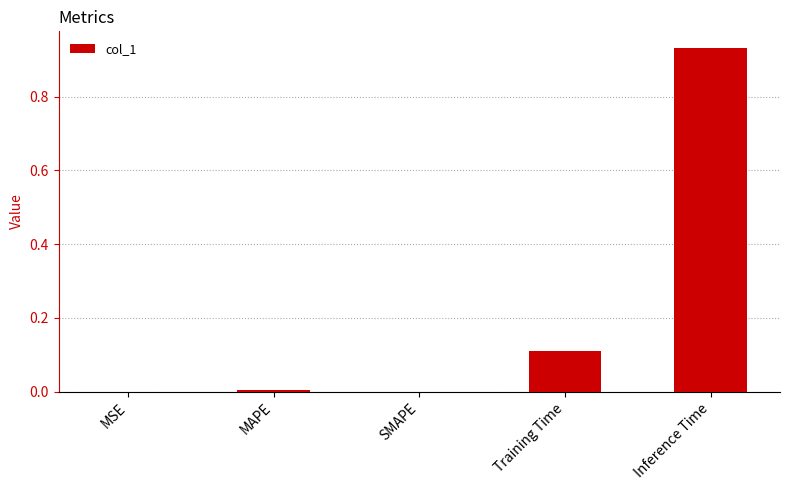

Which label corresponds to the largest value in the chart?

Inference Time